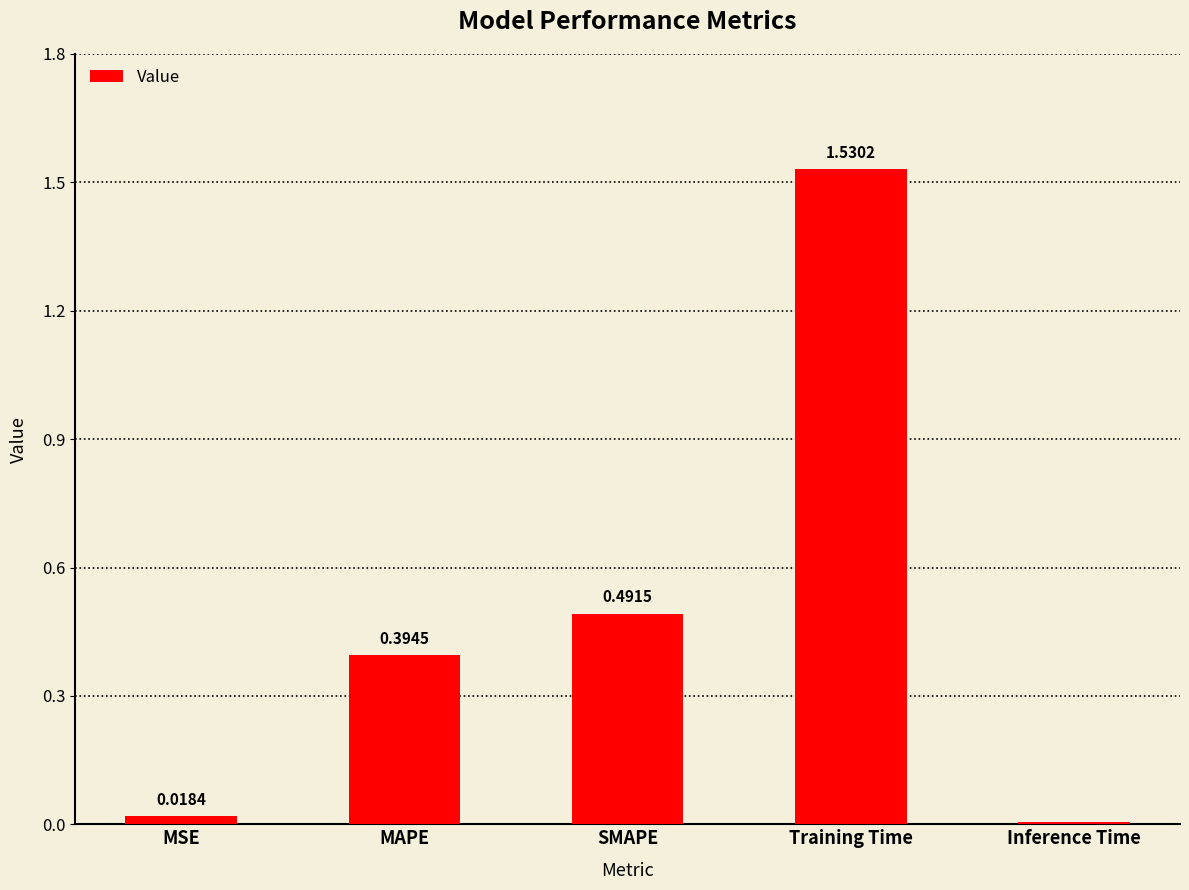

What is the sum of all values?

2.4